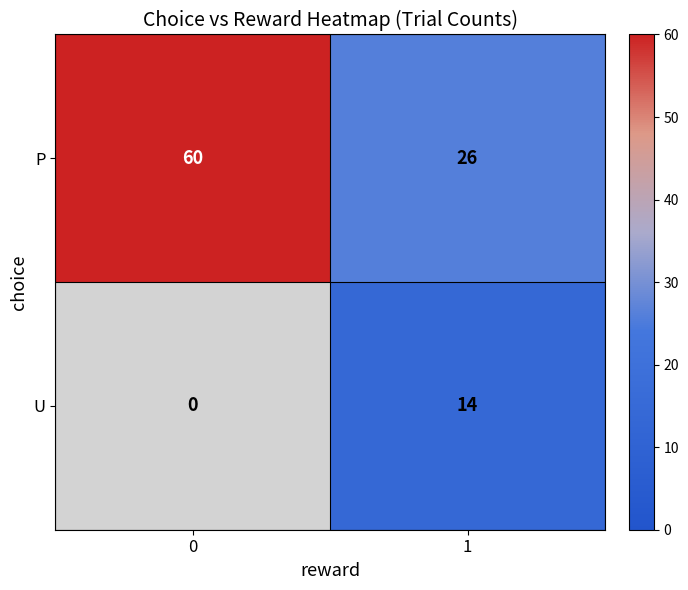

What is the difference between the U values at 1 and 0?

14